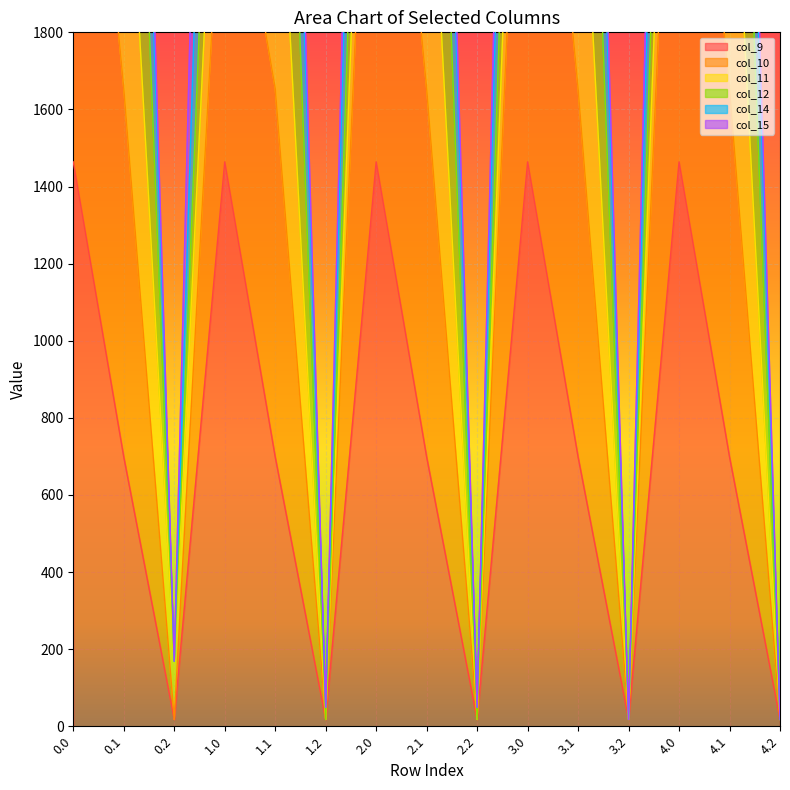

Is it true that col_10 equals 2420.2 at 1.0?

True